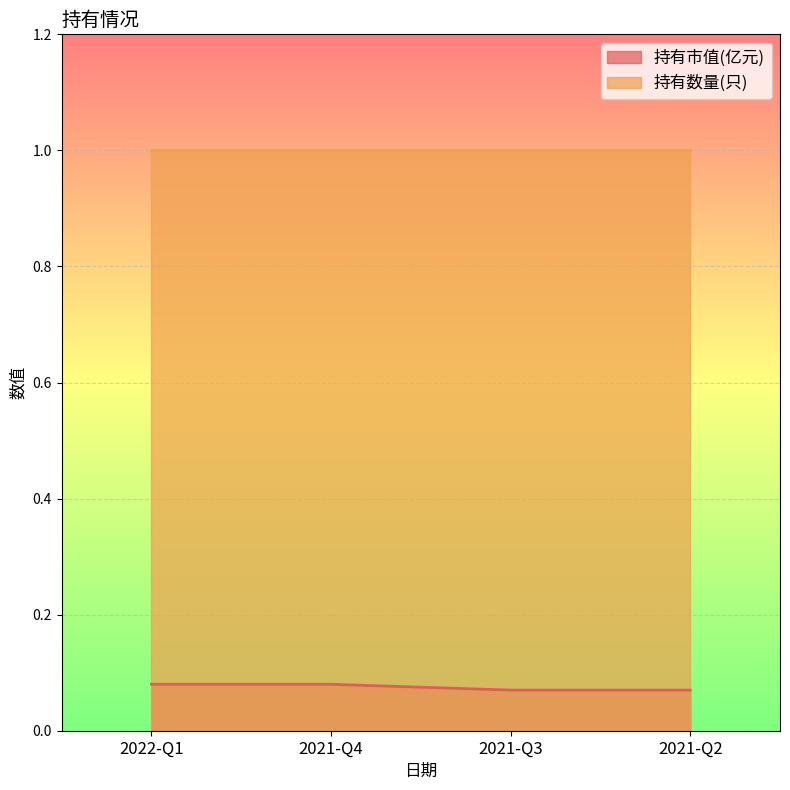

How many lines are shown in the chart?

2